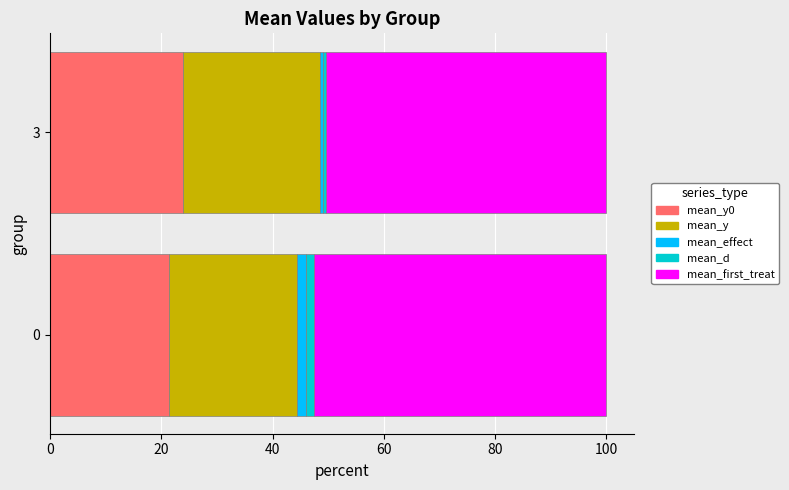

What are all the series names shown in the legend?

mean_y0, mean_y, mean_effect, mean_d, mean_first_treat